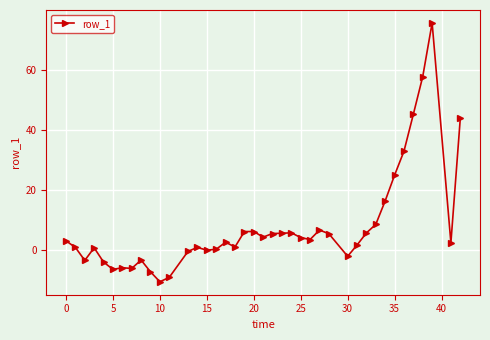

How many lines are shown in the chart?

1